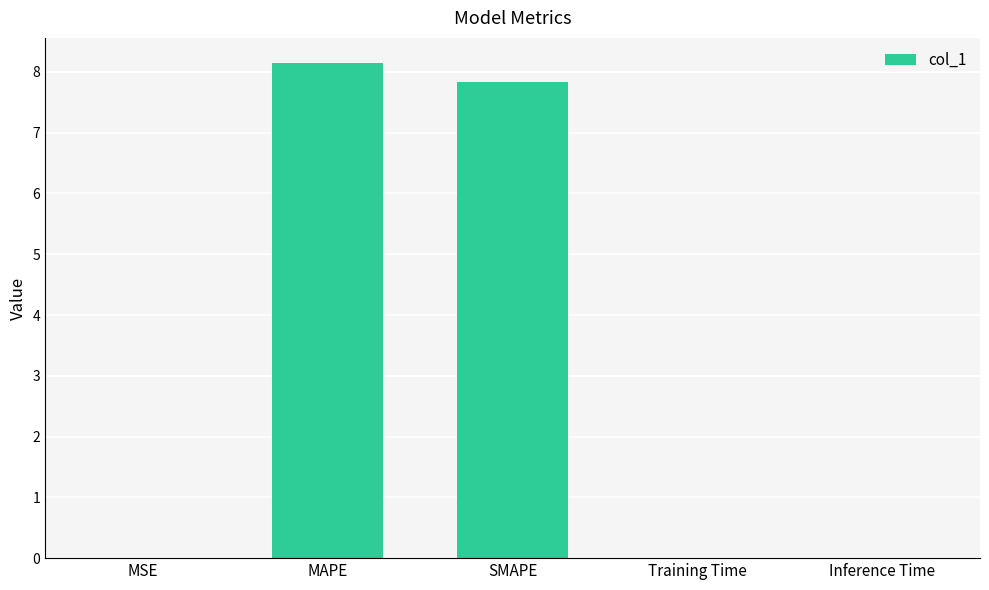

Which has a higher value, MAPE or SMAPE?

MAPE